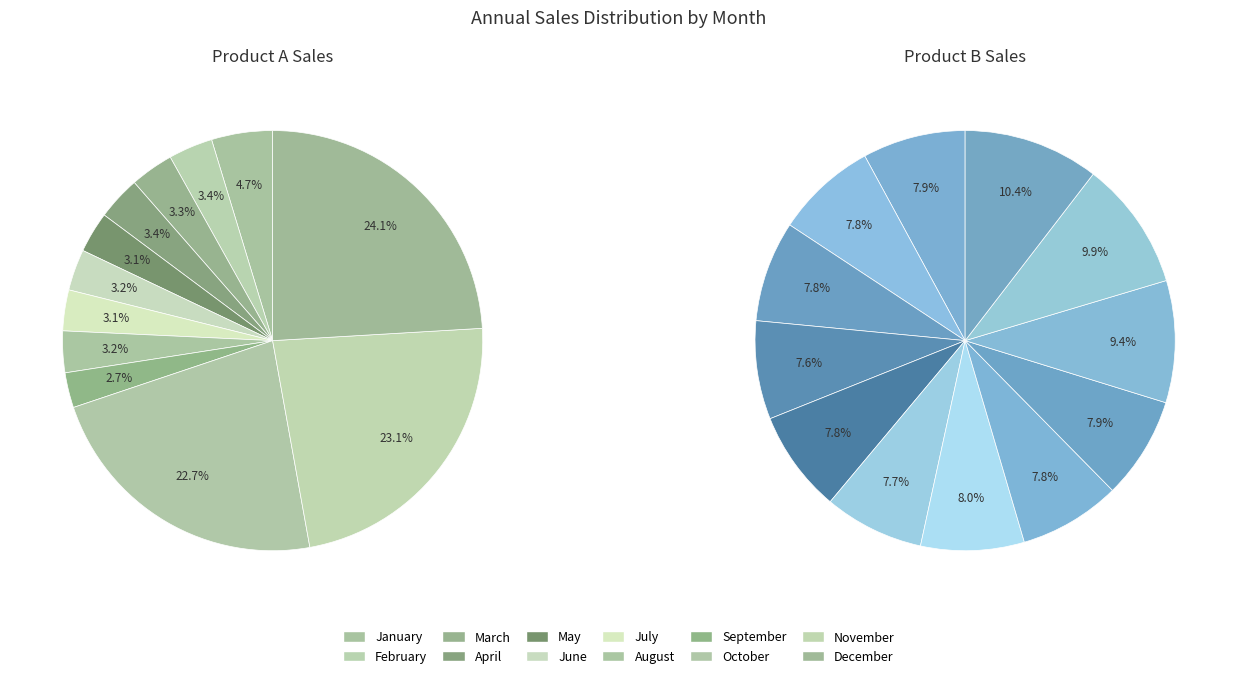

Which slice is the smallest?

September